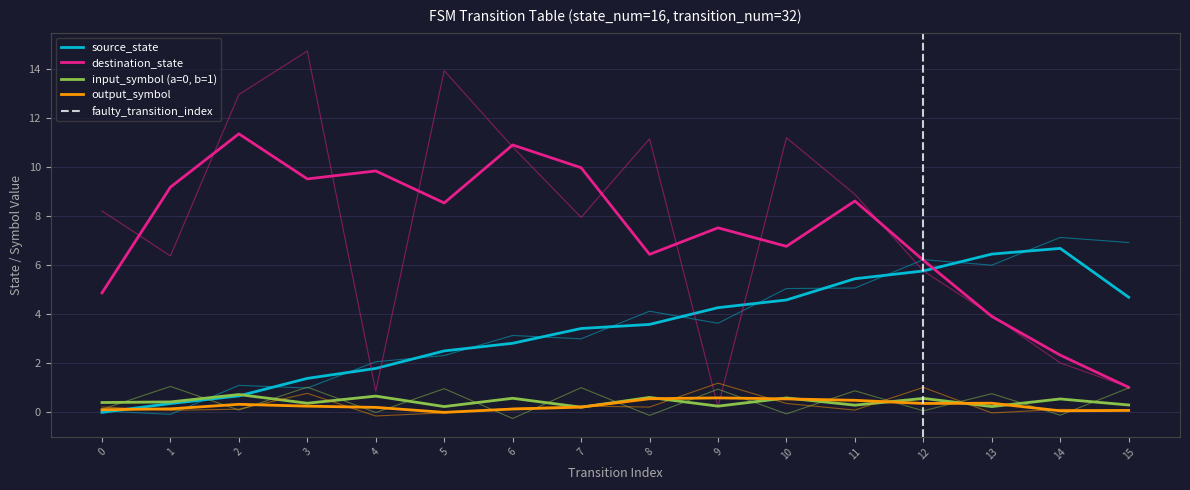

What is the value of the destination_state point at the 10th from the left?

0.2